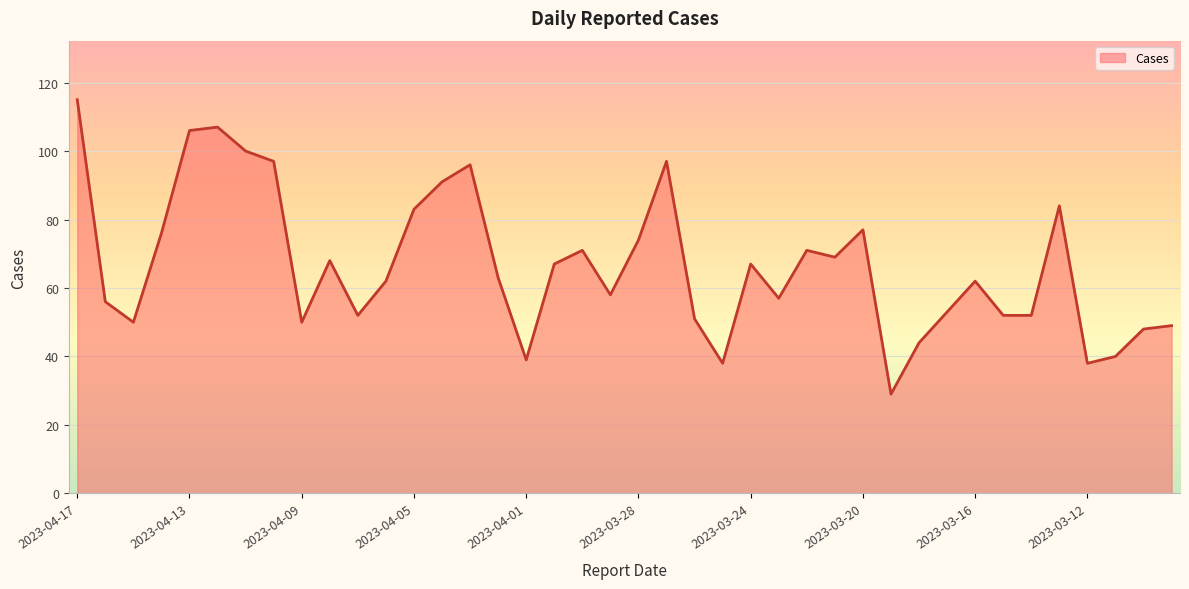

What is the greatest value displayed?

115